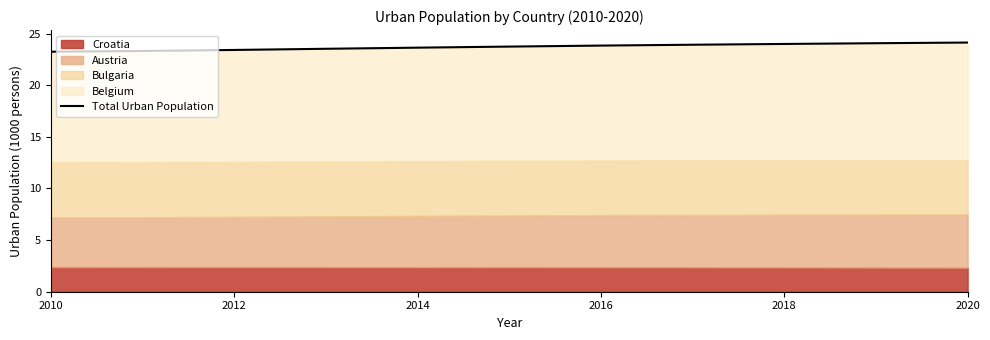

At which category does the chart reach its minimum across all series?

2010